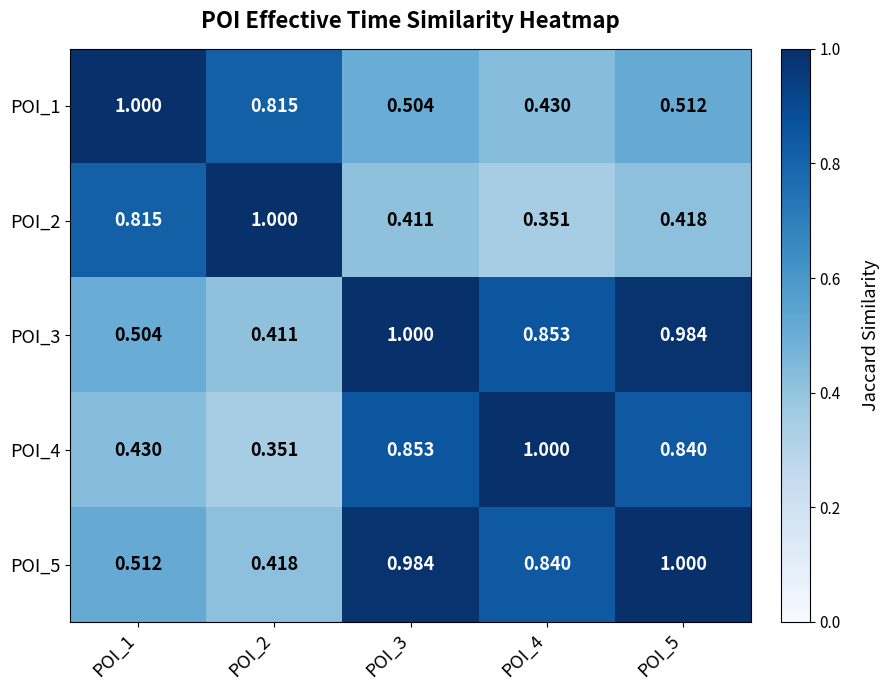

Is the value of POI_4 at POI_3 greater than the value of POI_3 at POI_2?

Yes